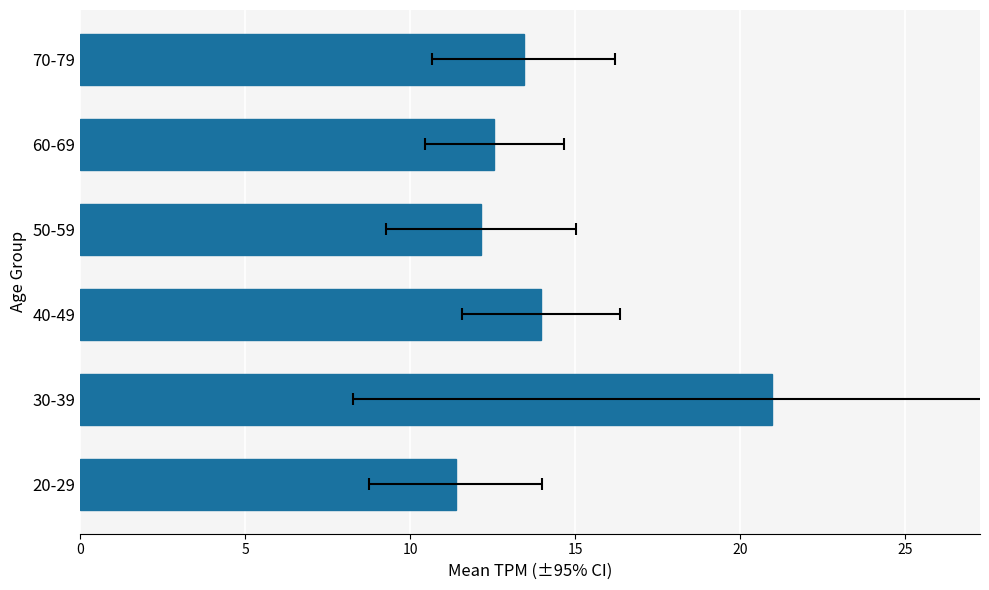

How many data points does each series have?

6